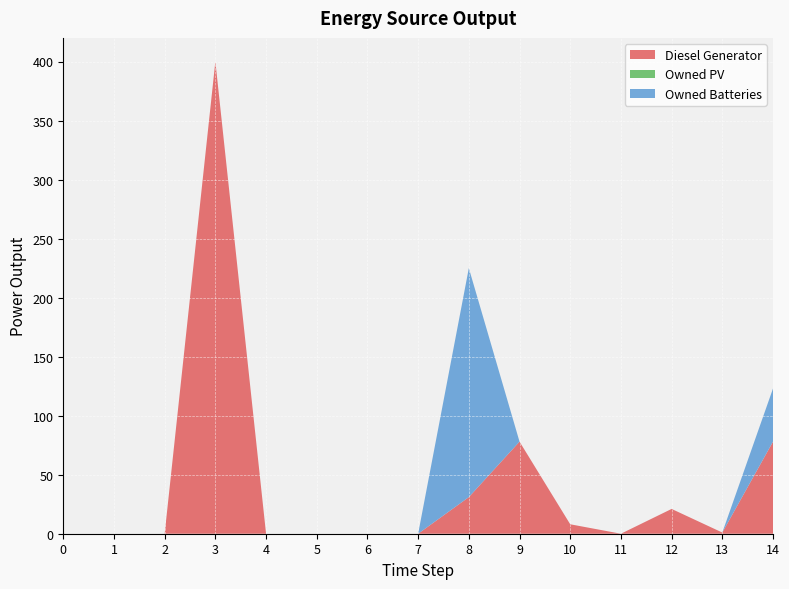

Reading left to right, what are all the values shown in this chart?

Diesel Generator: 0	0	0	400	0	0	0	0	31	78	8	0	21	1	78
Owned PV: 0	0	0	0	0	0	0	0	0	0	0	0	0	0	0
Owned Batteries: 0	0	0	0	0	0	0	0	194	0	0	0	0	0	45